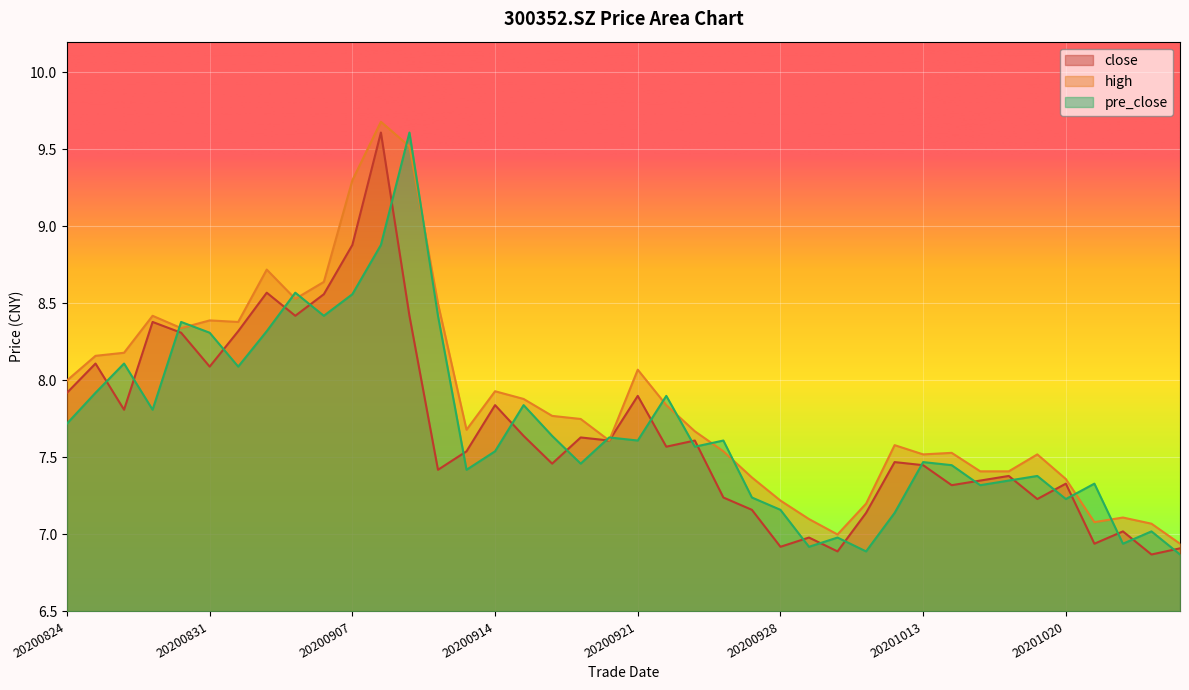

Where do close and pre_close first cross each other?

20200825 and 20200826